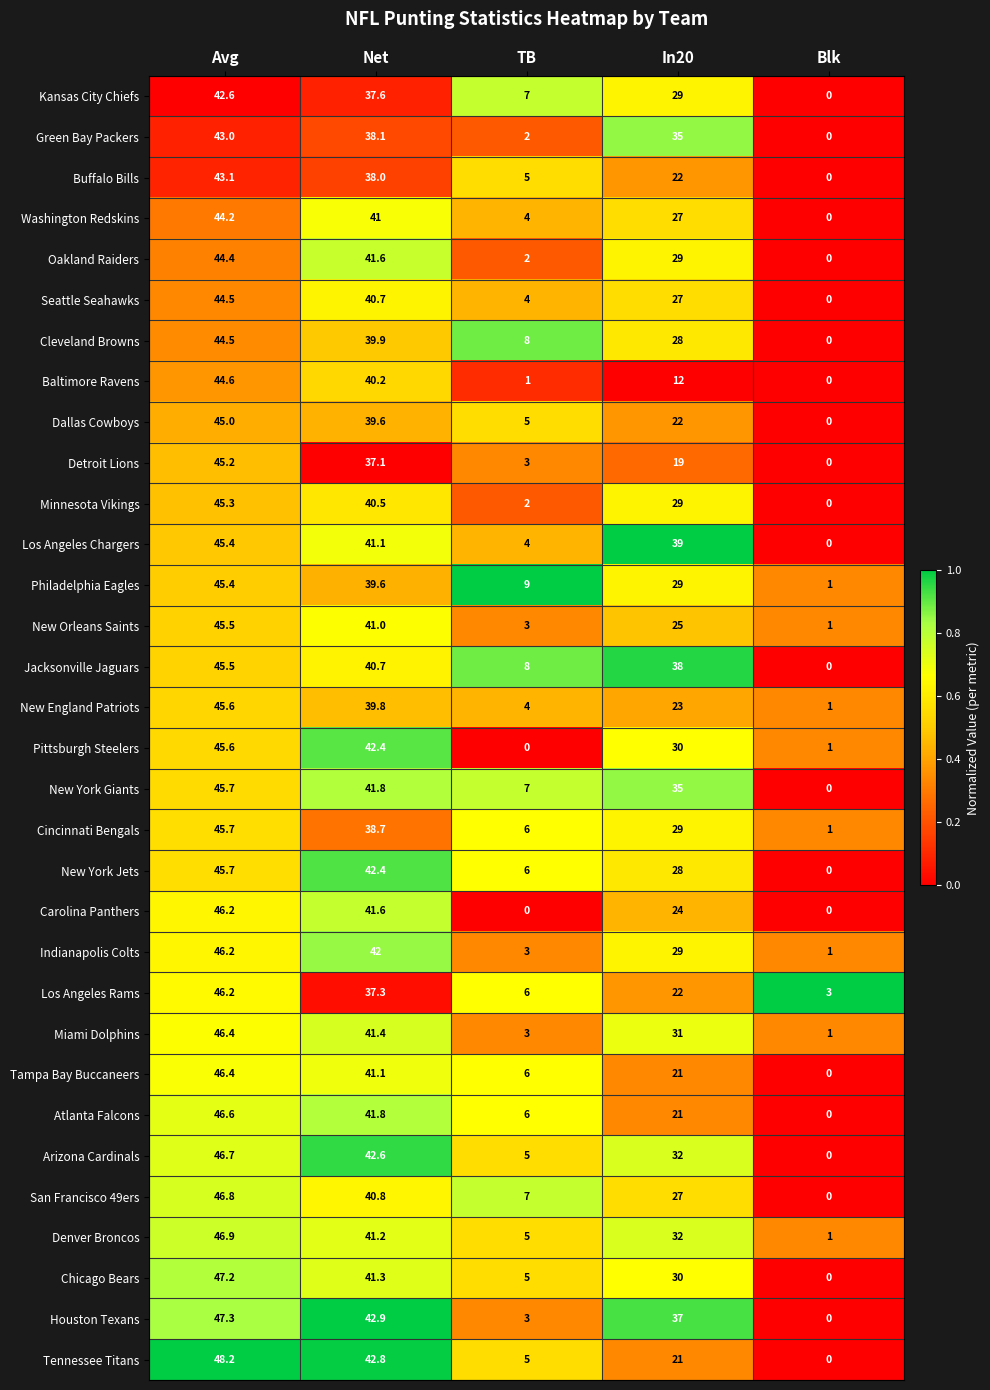

What is the approximate value of Dallas Cowboys at In20?

22.0